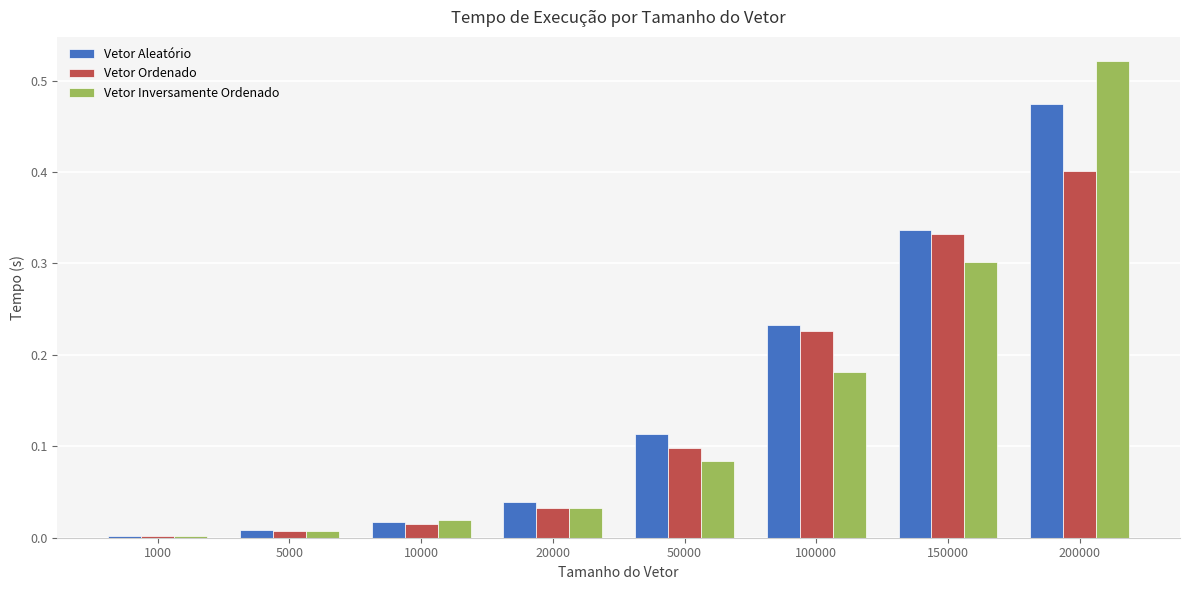

At which category is the sum across all series the highest?

200000